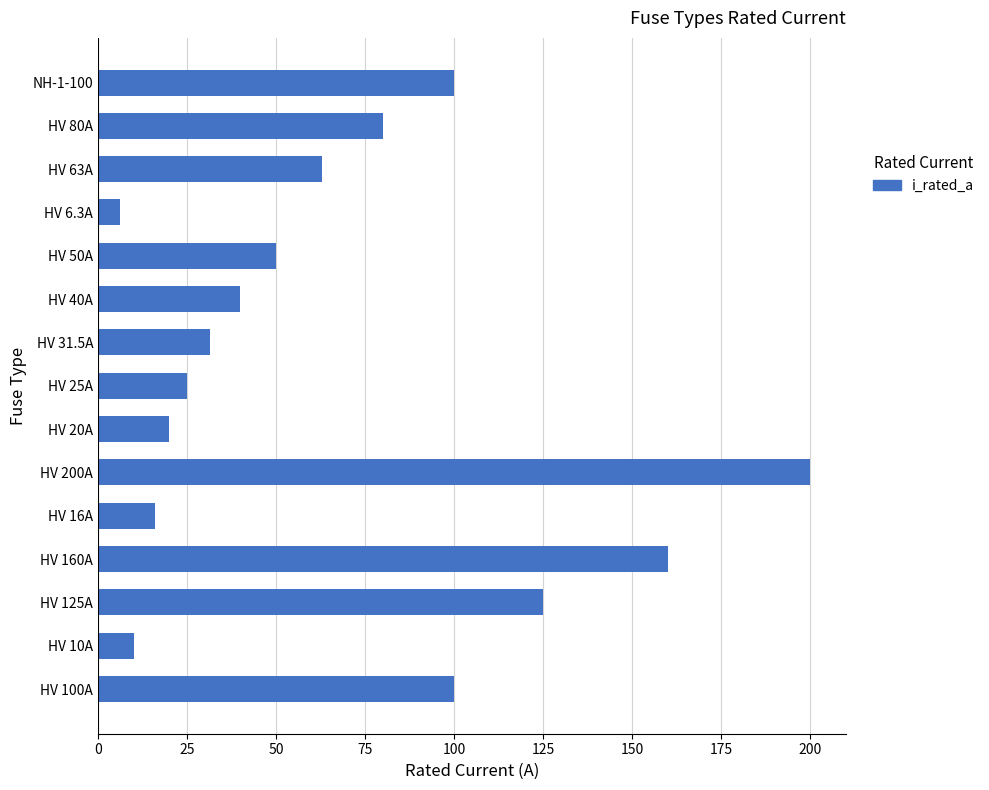

Reading bottom to top, what are all the values shown in this chart?

100.0	10.0	125.0	160.0	16.0	200.0	20.0	25.0	31.5	40.0	50.0	6.3	63.0	80.0	100.0